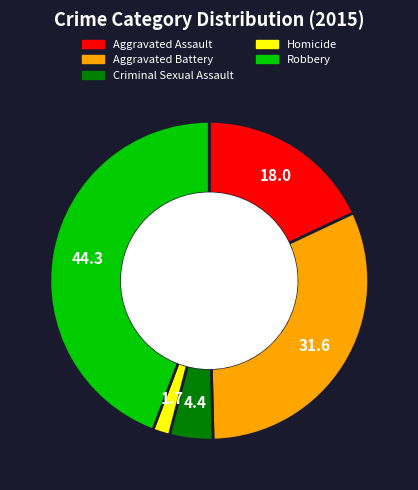

How many segments does this pie chart have?

5